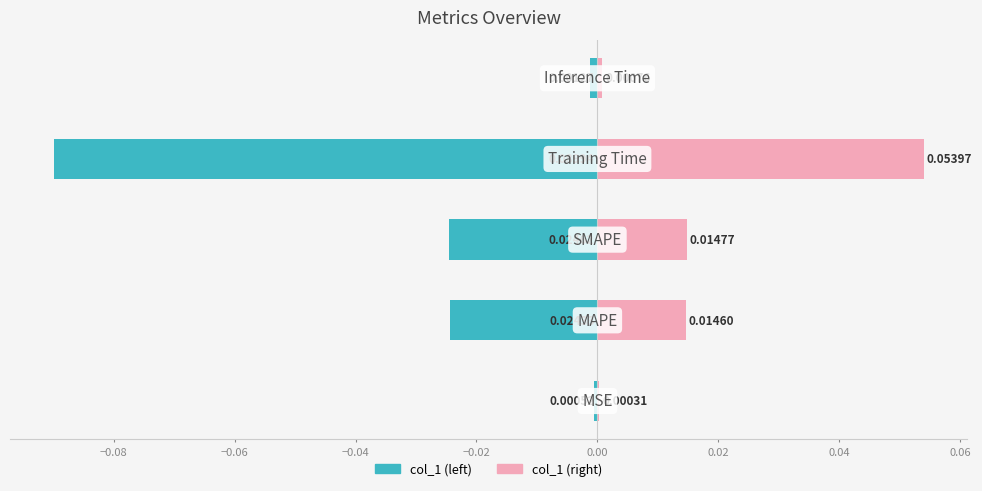

What is the difference between the maximum and minimum values in the col_1 (right) series?

0.1